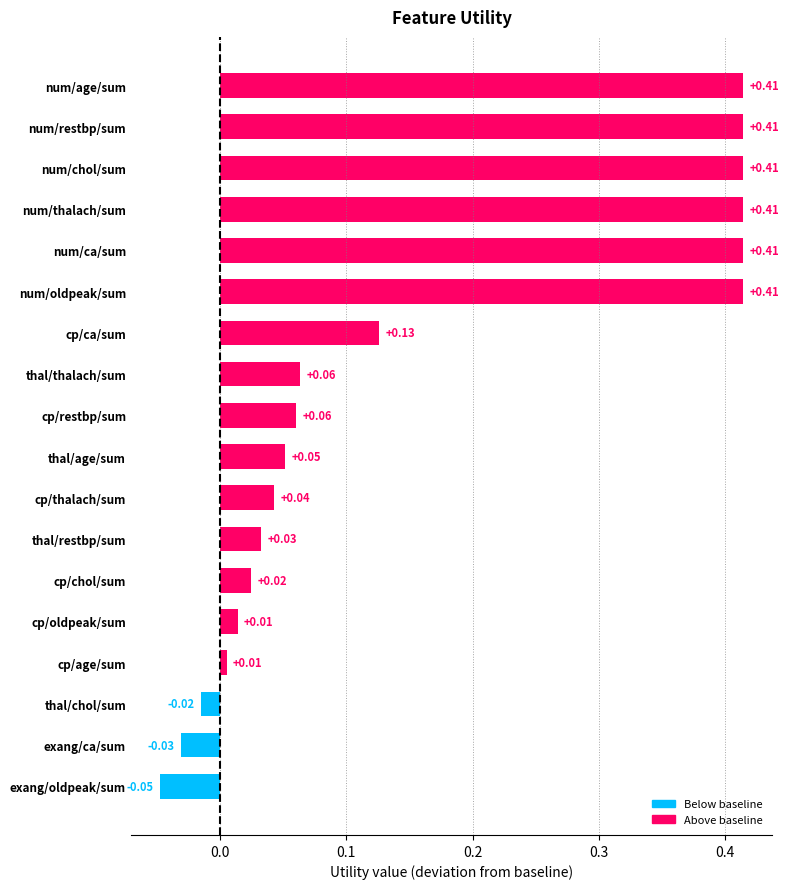

Which has a higher value, thal/restbp/sum or exang/ca/sum?

thal/restbp/sum